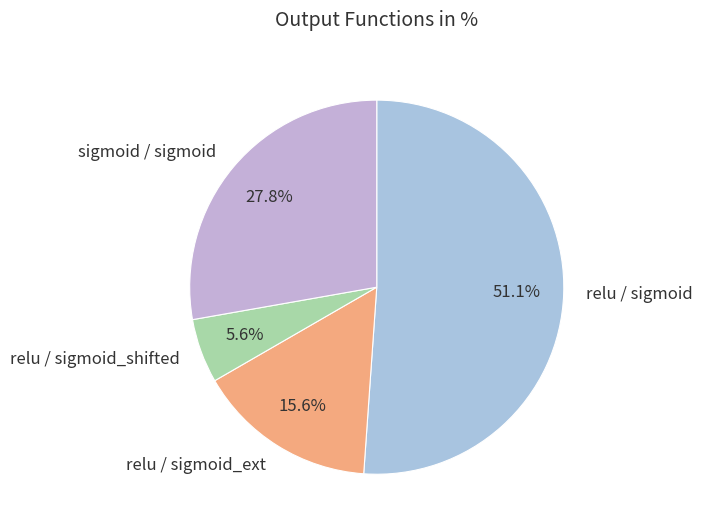

To the nearest percent, what portion does relu / sigmoid_ext represent?

16%